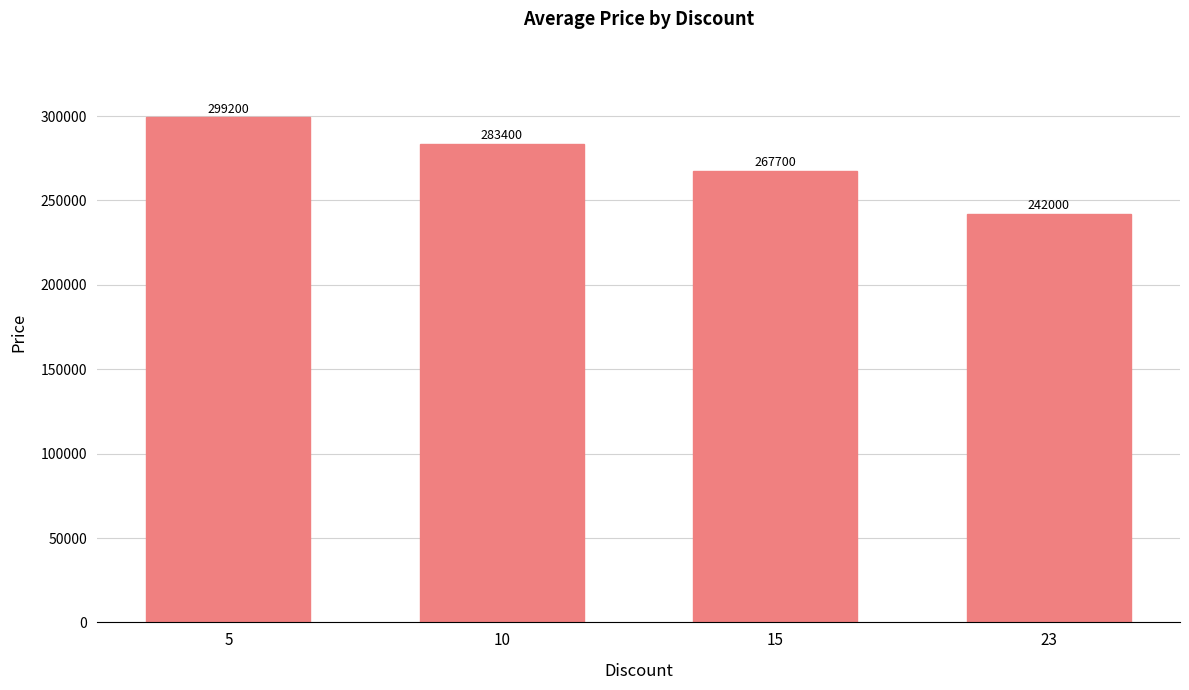

What is the sum of all values?

1092300